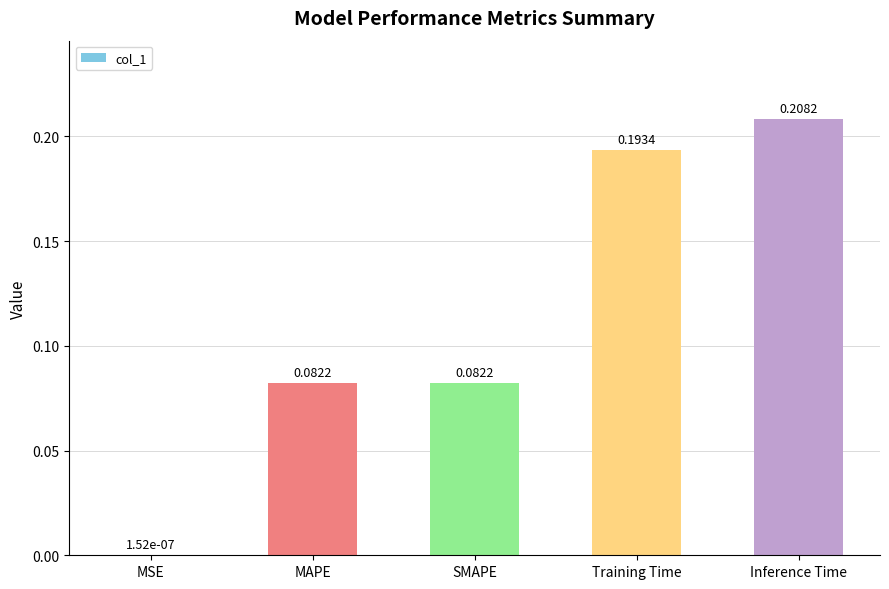

Which has a higher value, SMAPE or MSE?

SMAPE